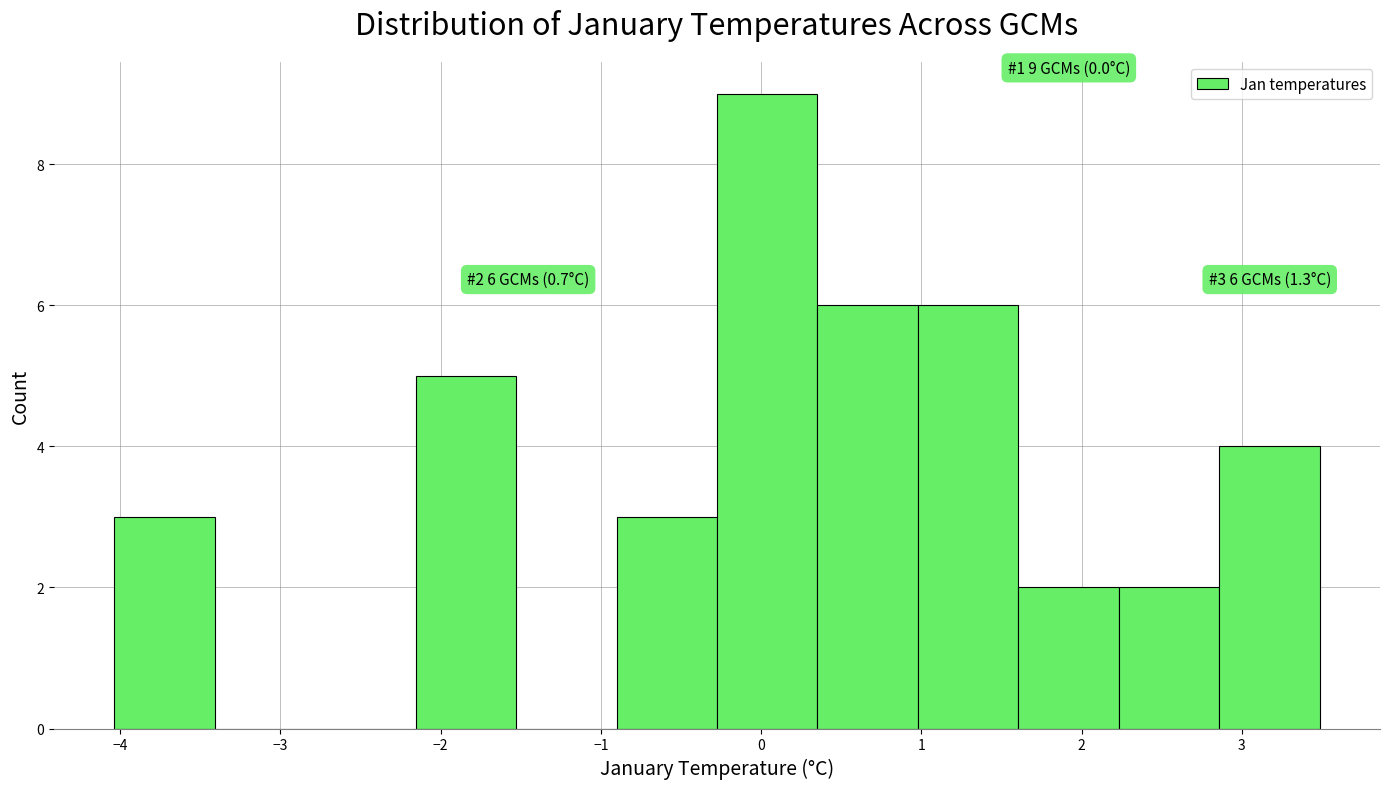

Over which range of the x-axis is the bar tallest?

-0.3 to 0.4